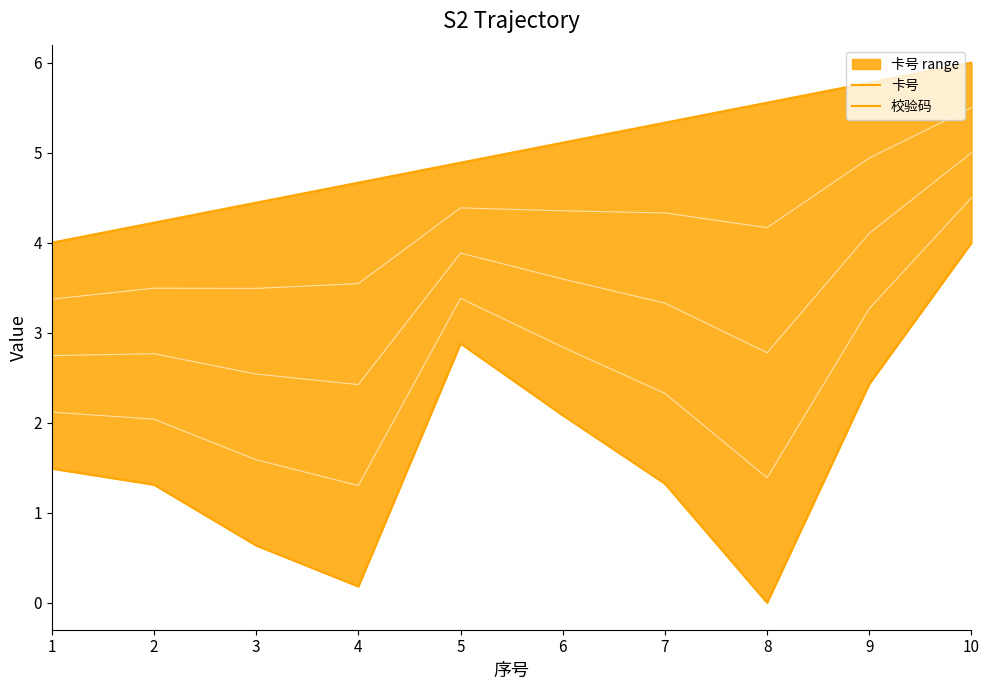

Reading left to right, what are all the values shown in this chart?

卡号: 1=4.0	2=4.2	3=4.4	4=4.7	5=4.9	6=5.1	7=5.3	8=5.6	9=5.8	10=6.0
校验码: 1=1.5	2=1.3	3=0.6	4=0.2	5=2.9	6=2.1	7=1.3	8=0.0	9=2.4	10=4.0